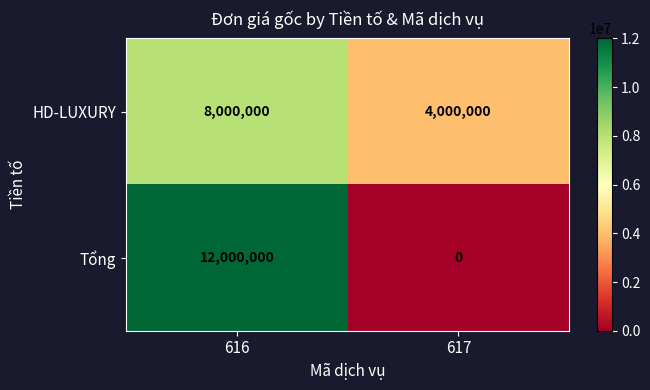

The value of HD-LUXURY at 617 is 4000000. True or false?

True